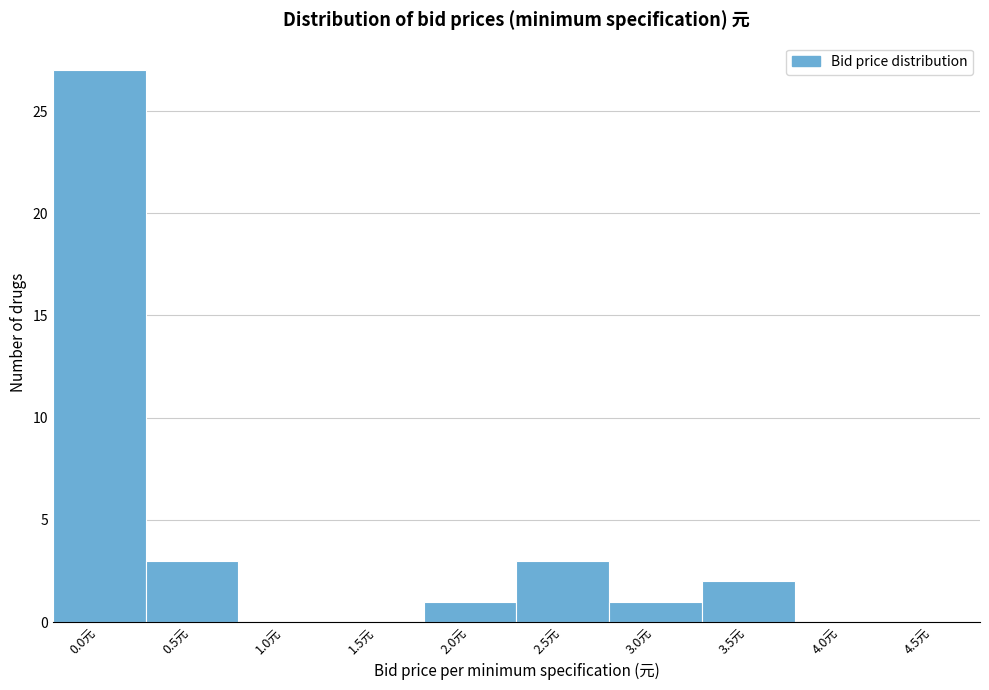

Reading right to left, extract all data points from this chart.

4.5元=0	4.0元=0	3.5元=2	3.0元=1	2.5元=3	2.0元=1	1.5元=0	1.0元=0	0.5元=3	0.0元=27